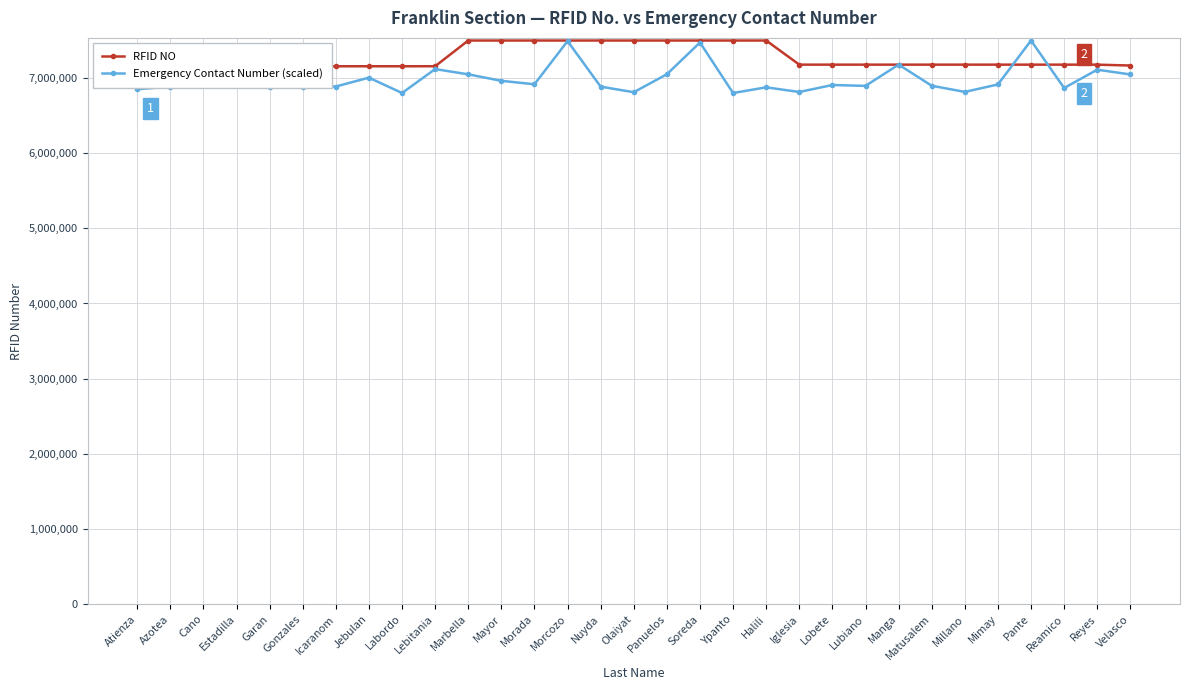

Which series has the largest total across all categories?

RFID NO